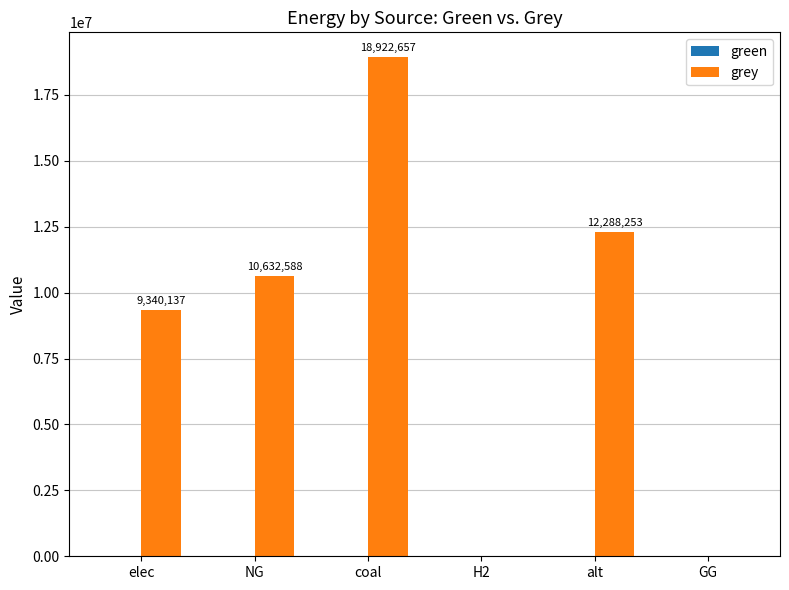

Which label corresponds to the largest value in the chart?

coal